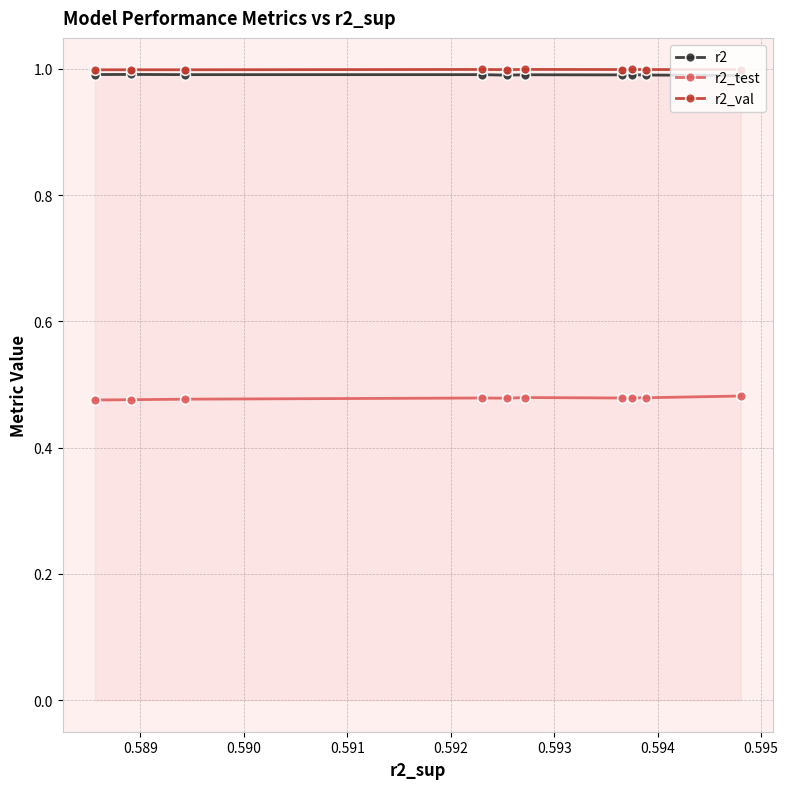

At how many categories does at least one series exceed 0?

10